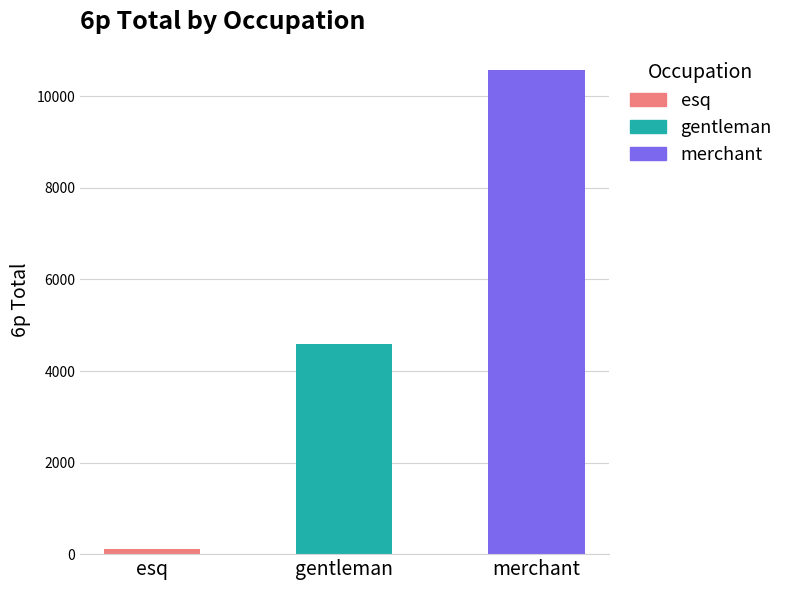

What is the label of the 3rd bar from the right?

esq